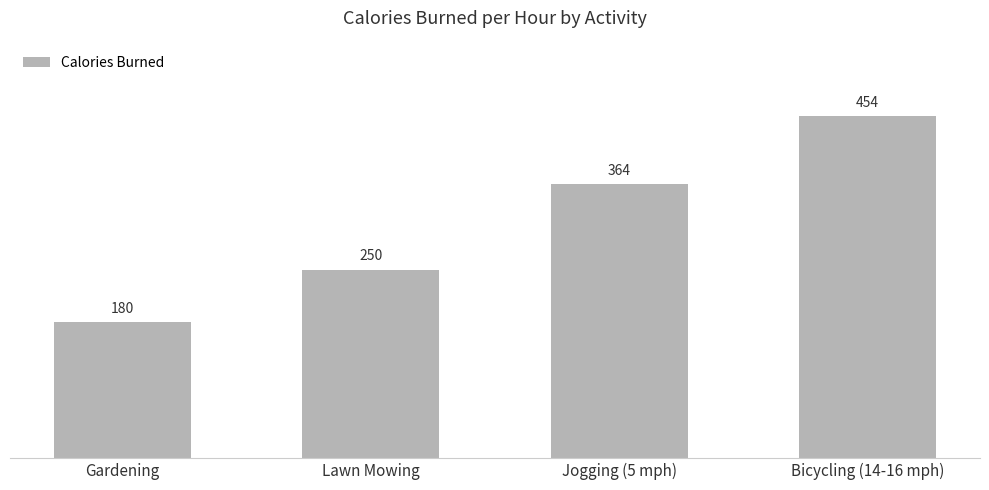

What is the difference between the second highest and minimum values?

184